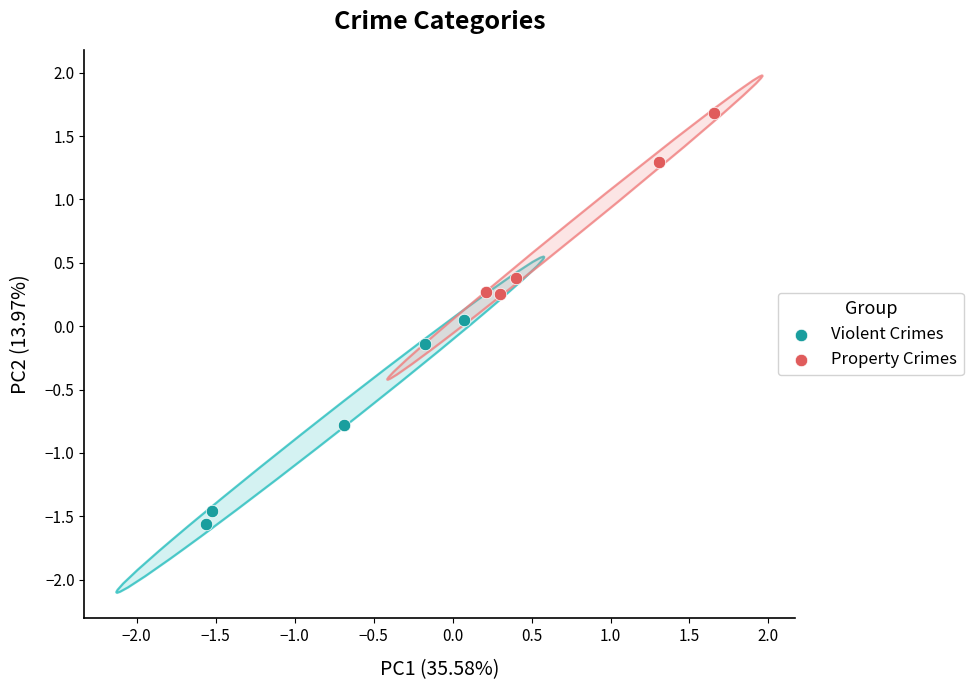

Which series reaches the minimum Y coordinate?

Violent Crimes